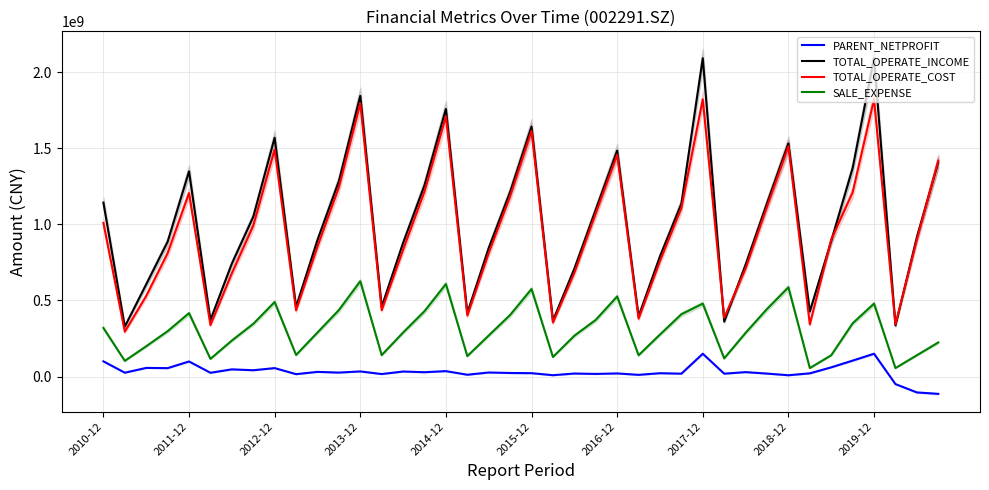

What is the maximum value for TOTAL_OPERATE_COST?

1821561380.2